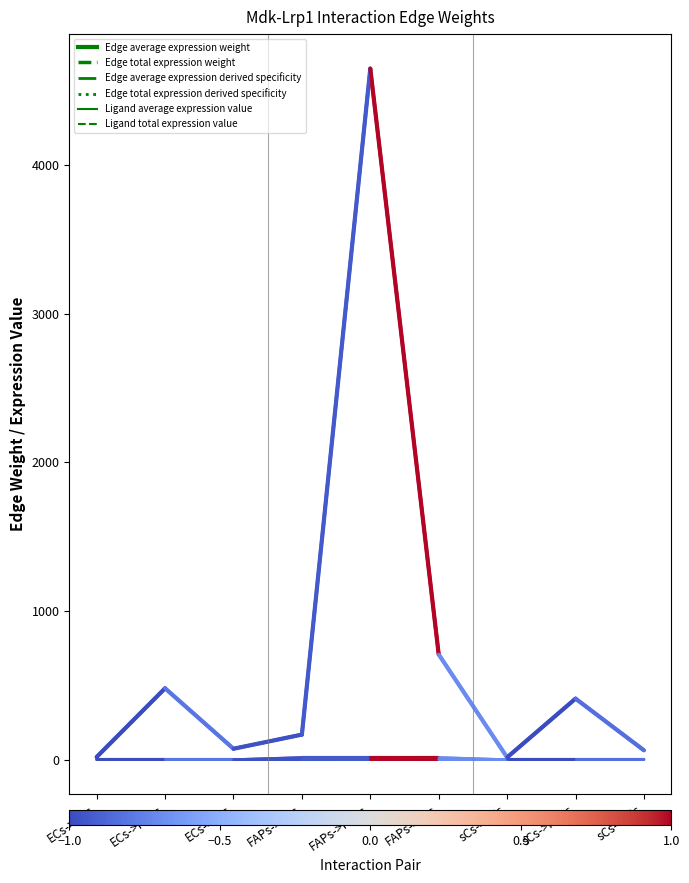

Between ECs->FAPs and ECs->ECs, which is larger?

ECs->FAPs